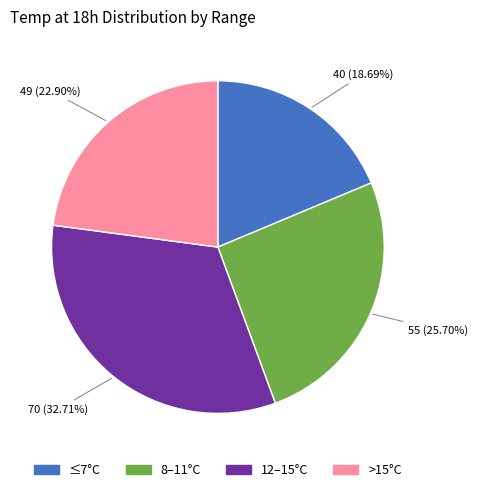

Is there a majority slice in this chart?

No